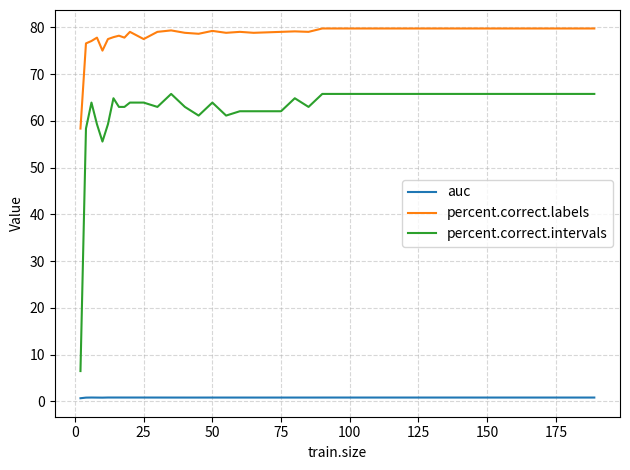

Which series has the largest total across all categories?

percent.correct.labels